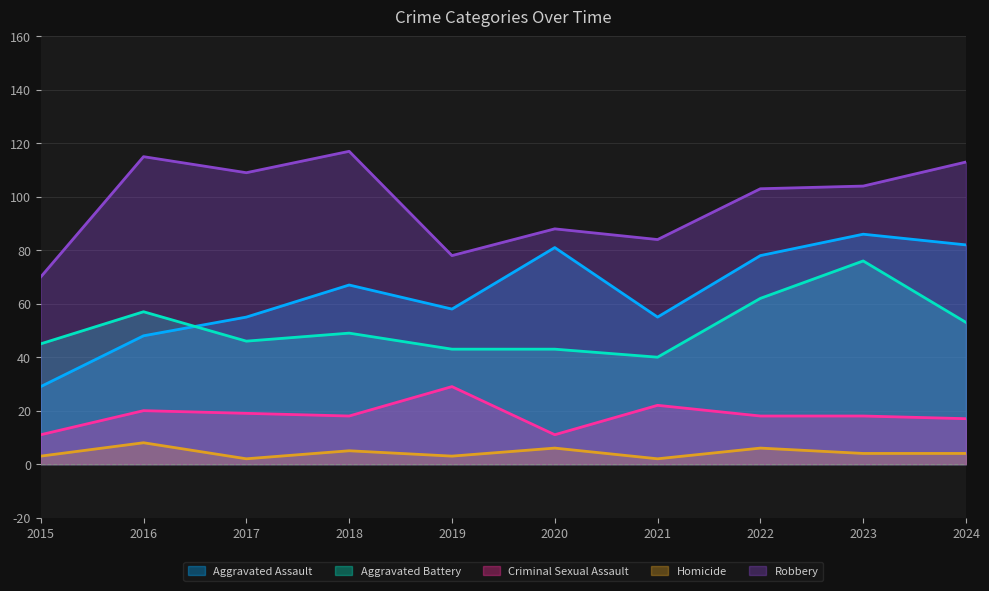

What is the value of the Homicide point at the 1st from the left?

3